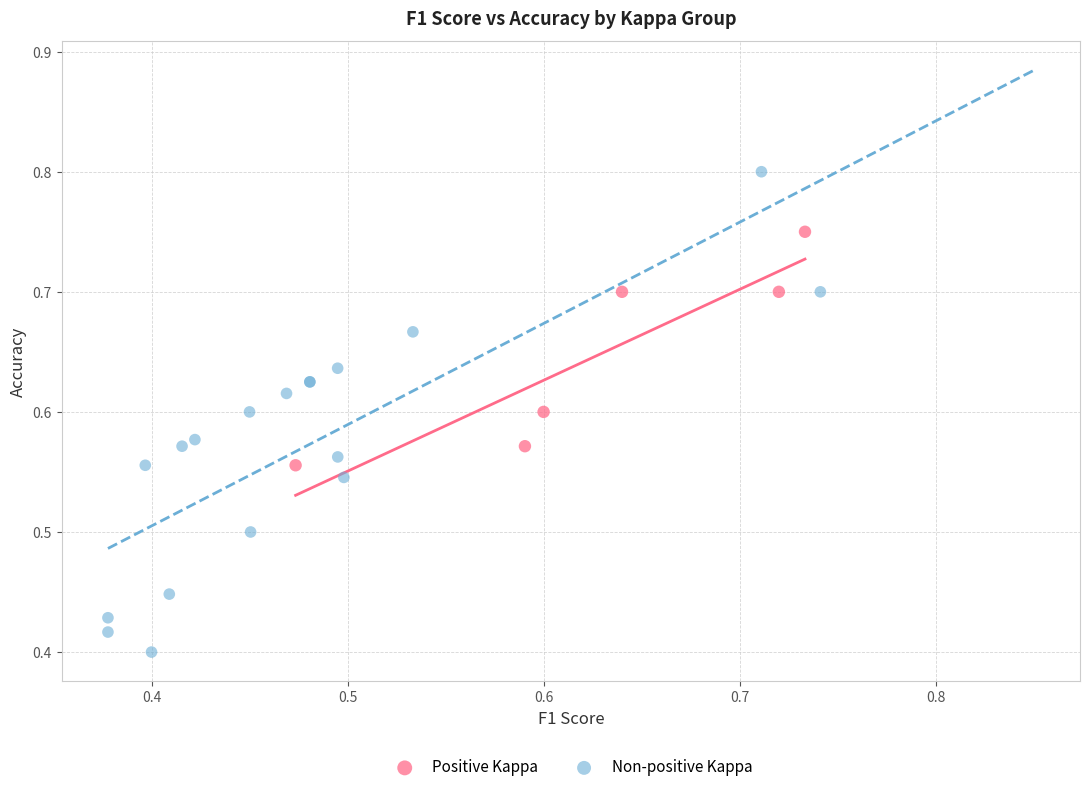

Which series reaches the minimum Y coordinate?

Non-positive Kappa